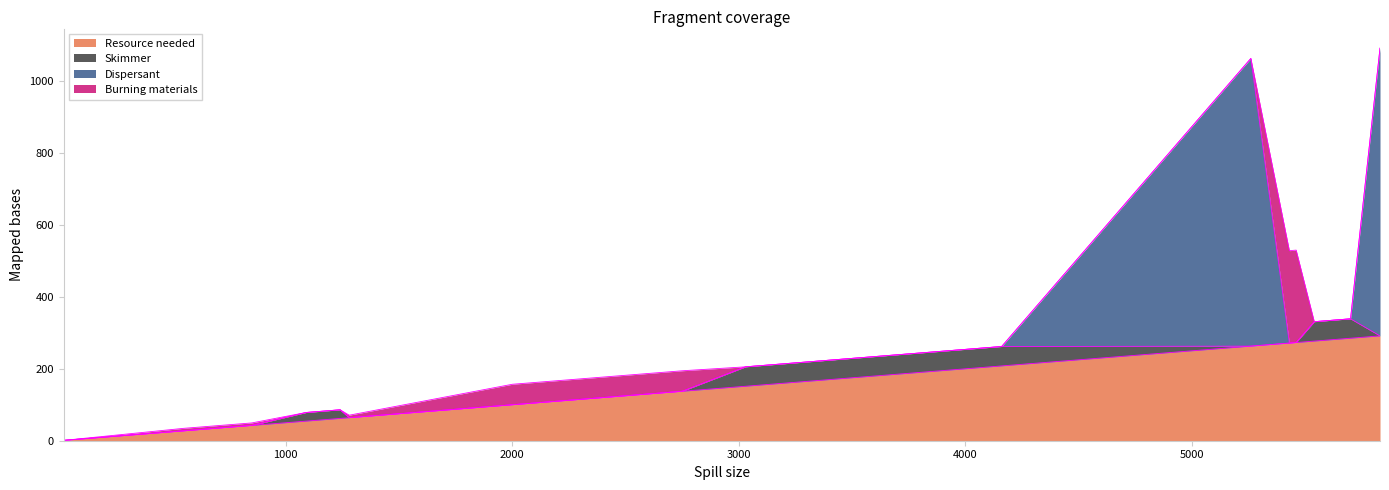

How many values in Dispersant are above zero?

2